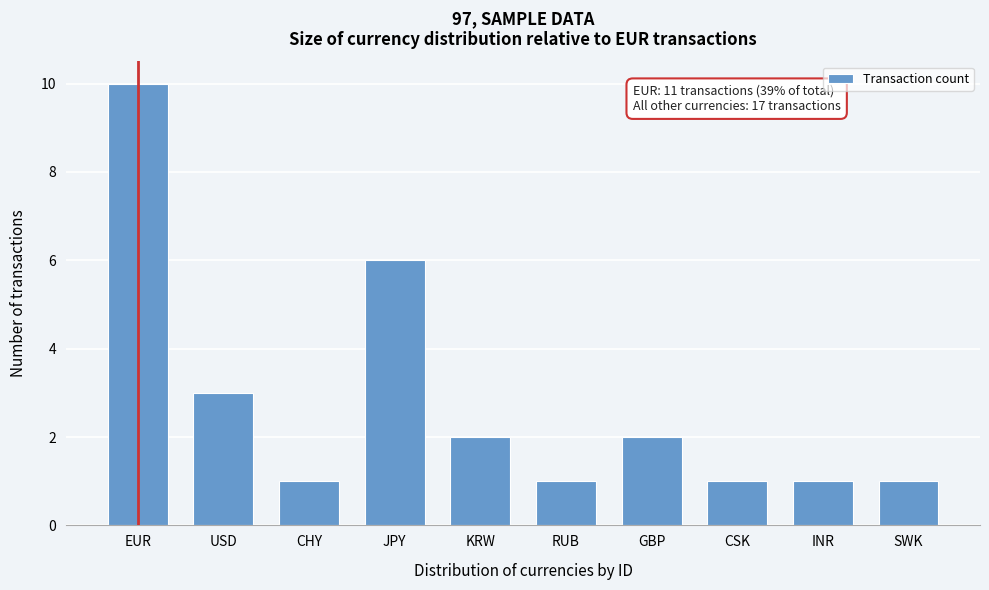

Reading left to right, extract all data points from this chart.

10	3	1	6	2	1	2	1	1	1